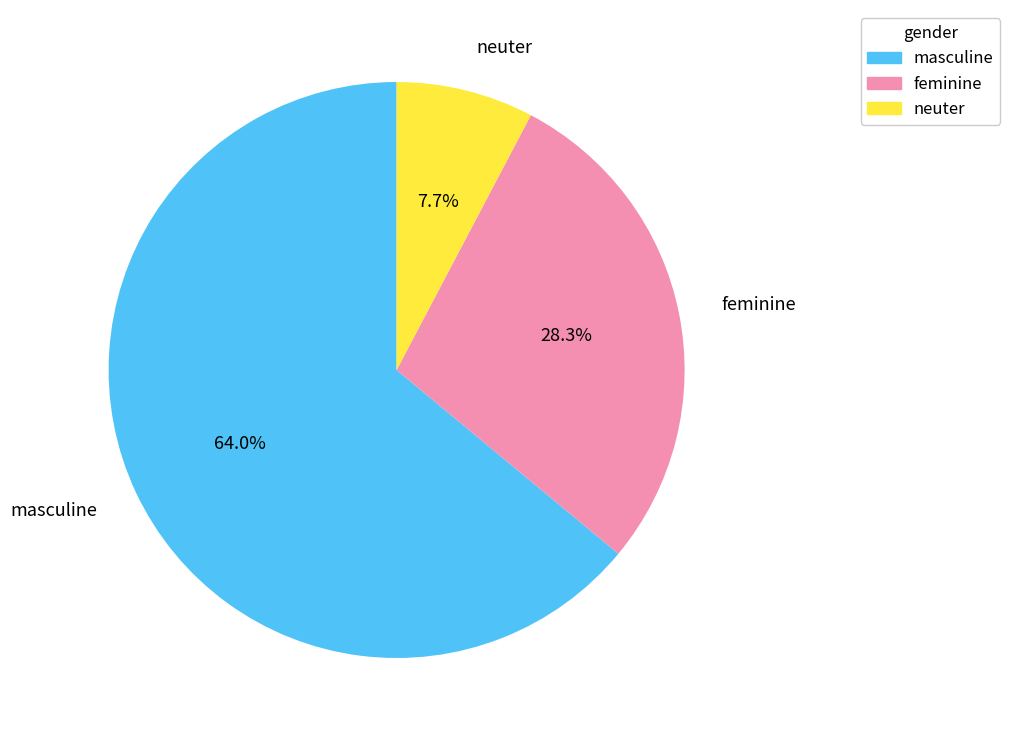

Count the number of slices in the pie.

3